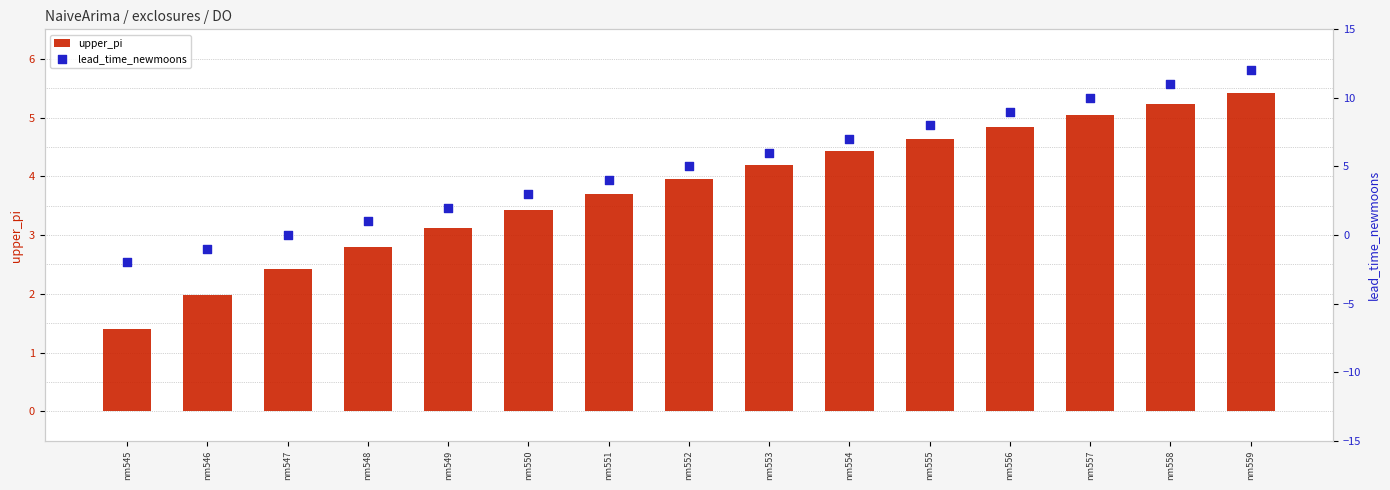

Which series has the largest total across all categories?

lead_time_newmoons